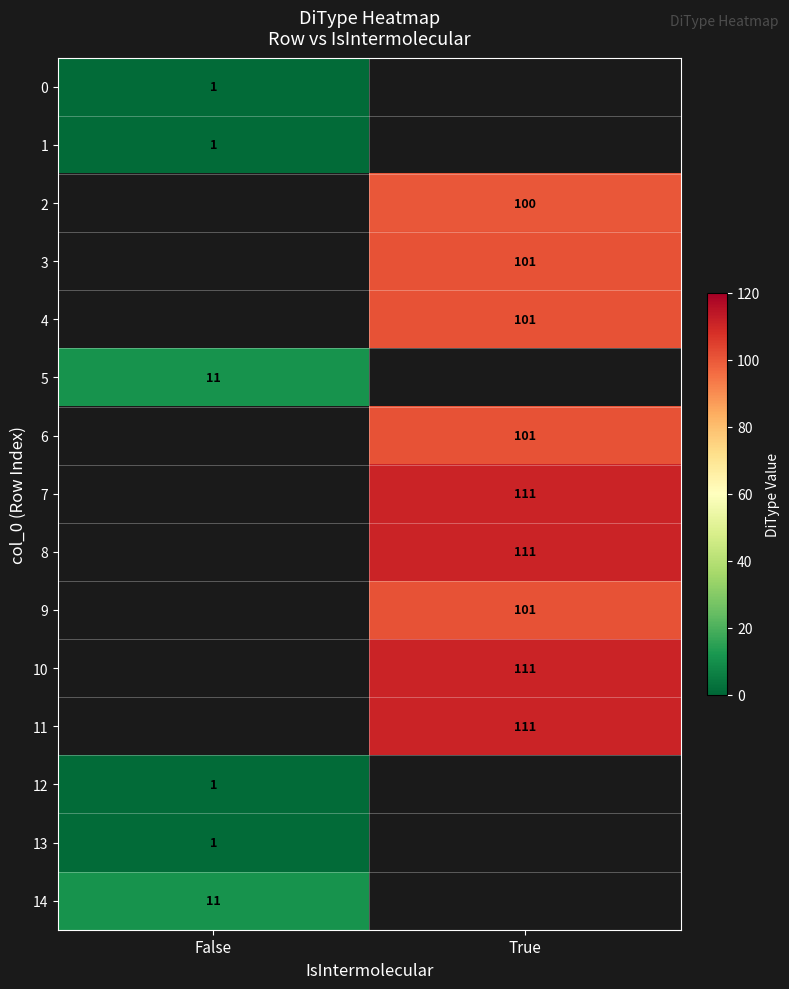

How many series are shown in this chart?

15